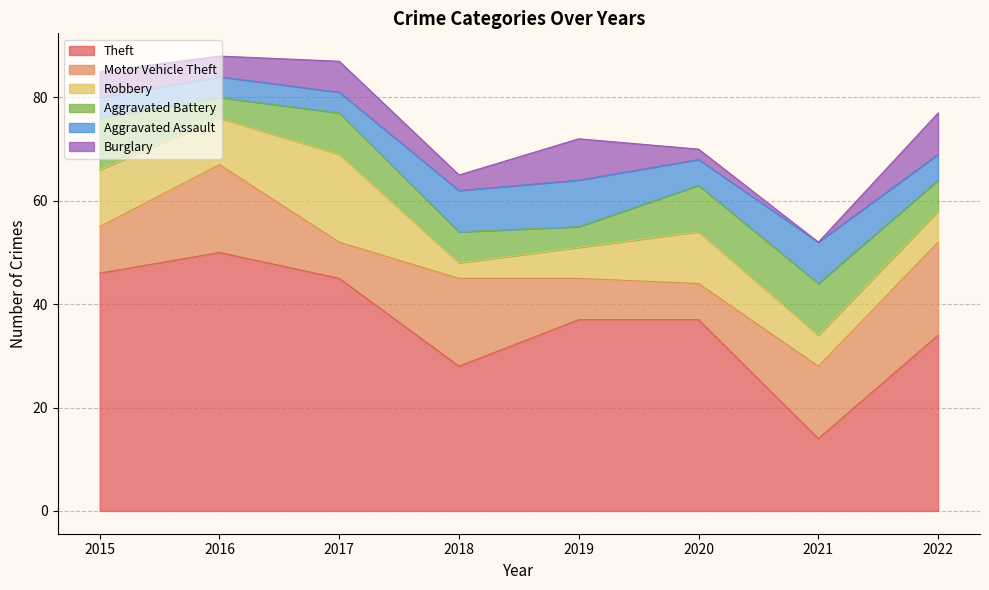

Reading left to right, what are all the values shown in this chart?

Theft: 46	50	45	28	37	37	14	34
Motor Vehicle Theft: 9	17	7	17	8	7	14	18
Robbery: 11	9	17	3	6	10	6	6
Aggravated Battery: 10	4	8	6	4	9	10	6
Aggravated Assault: 4	4	4	8	9	5	8	5
Burglary: 5	4	6	3	8	2	0	8